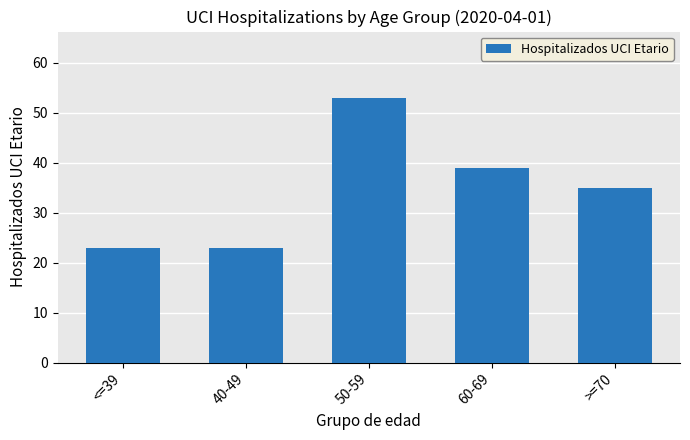

Read the value at >=70.

35